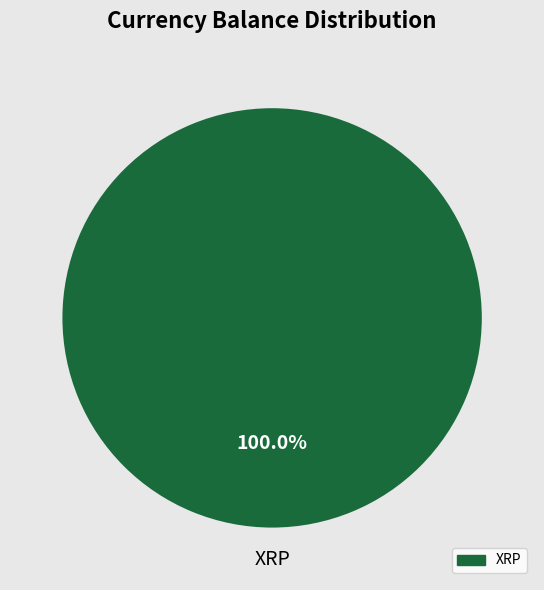

Is there a majority slice in this chart?

Yes